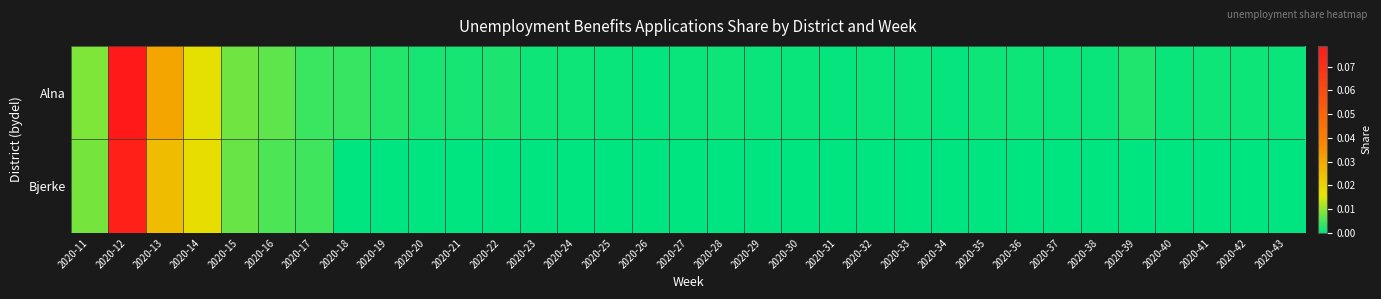

Rank the series at 2020-30 from lowest to highest value.

Bjerke, Alna